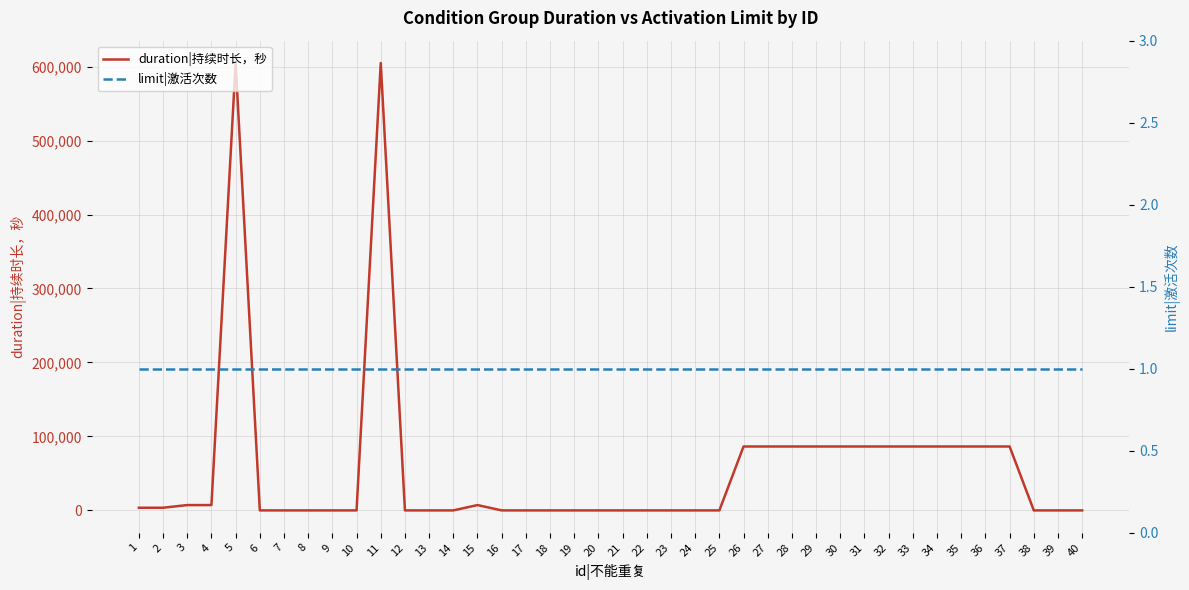

At 38, list the series in order from smallest to largest.

duration|持续时长，秒, limit|激活次数